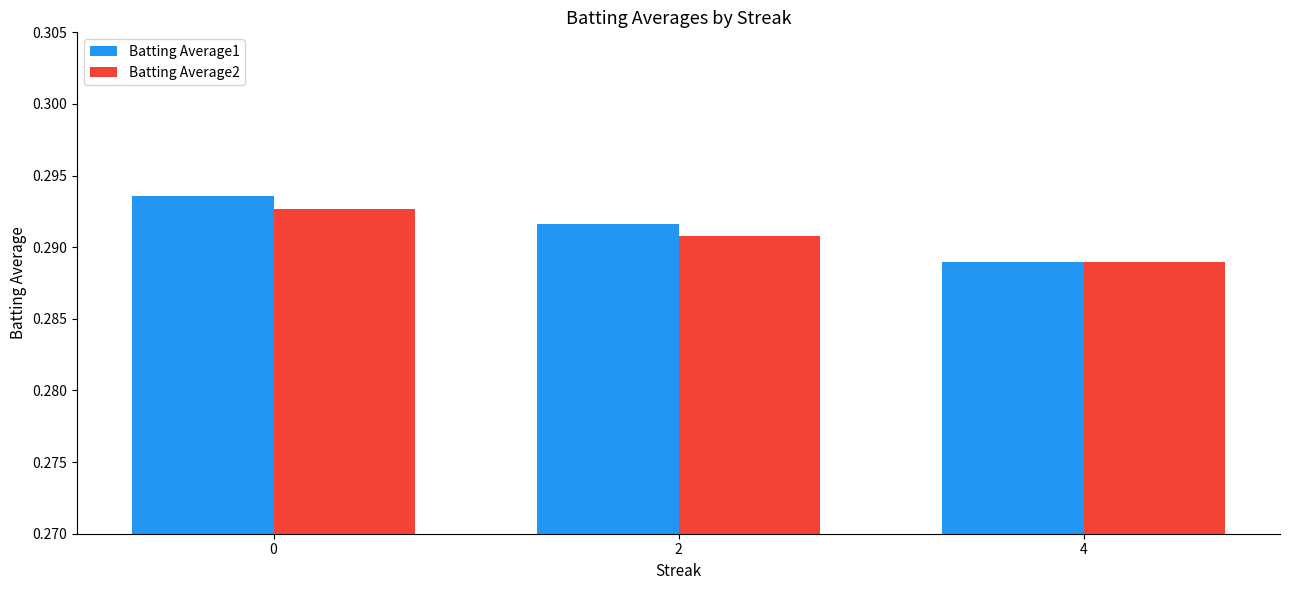

How many bars are there in each group?

2